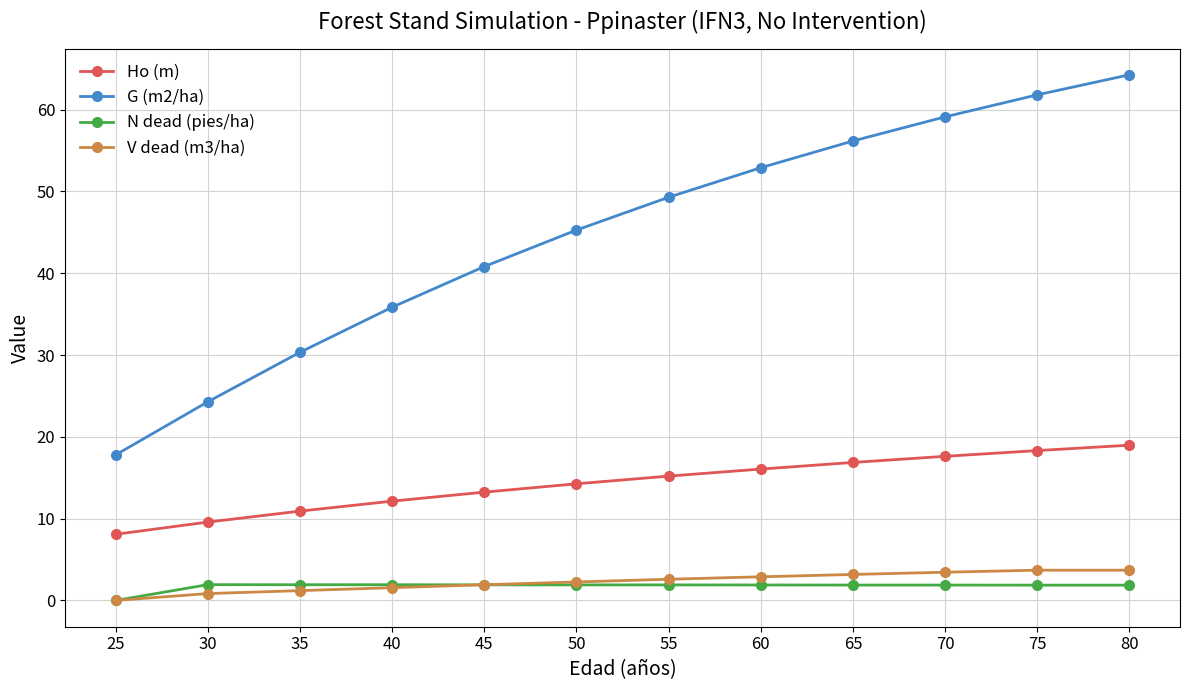

What is the value of the Ho (m) point at the 6th from the left?

14.3